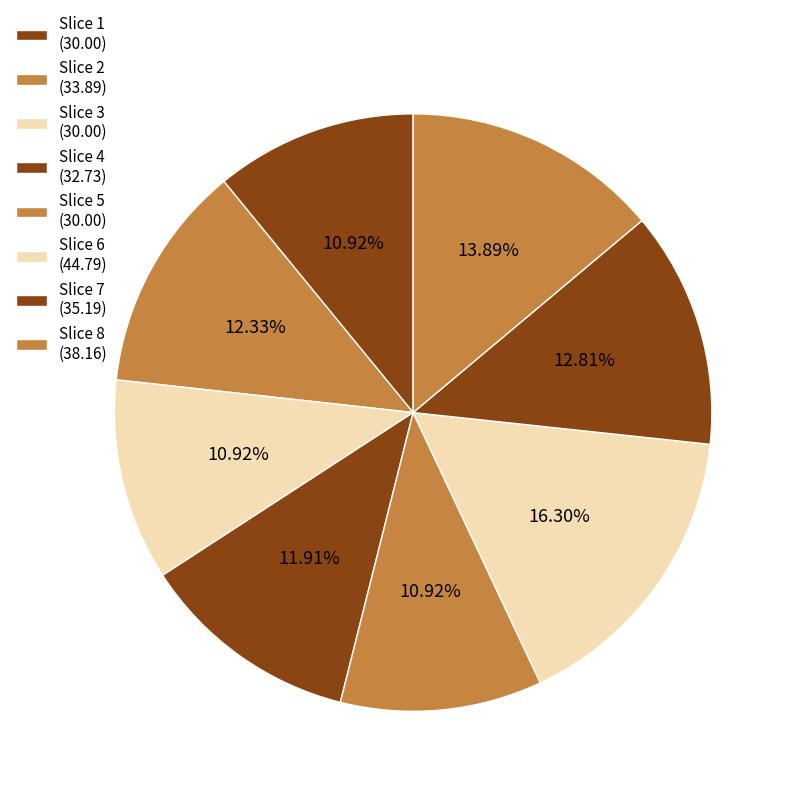

Count the number of slices in the pie.

8